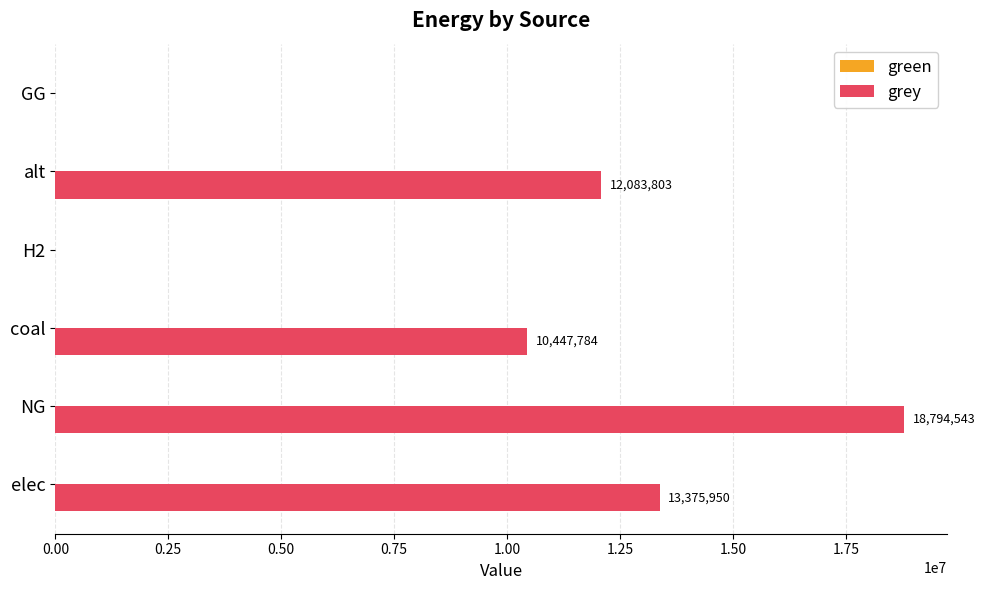

True or false: the data shows 10765842.8 at NG.

False